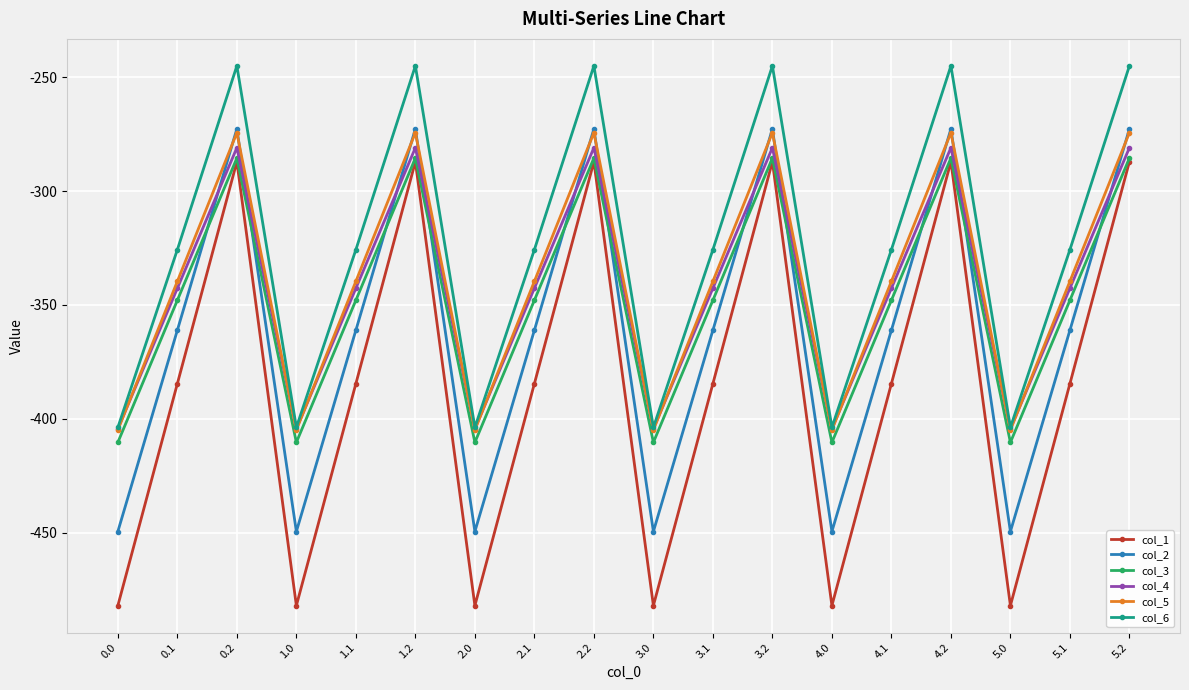

Where is the first local maximum for col_4?

0.2